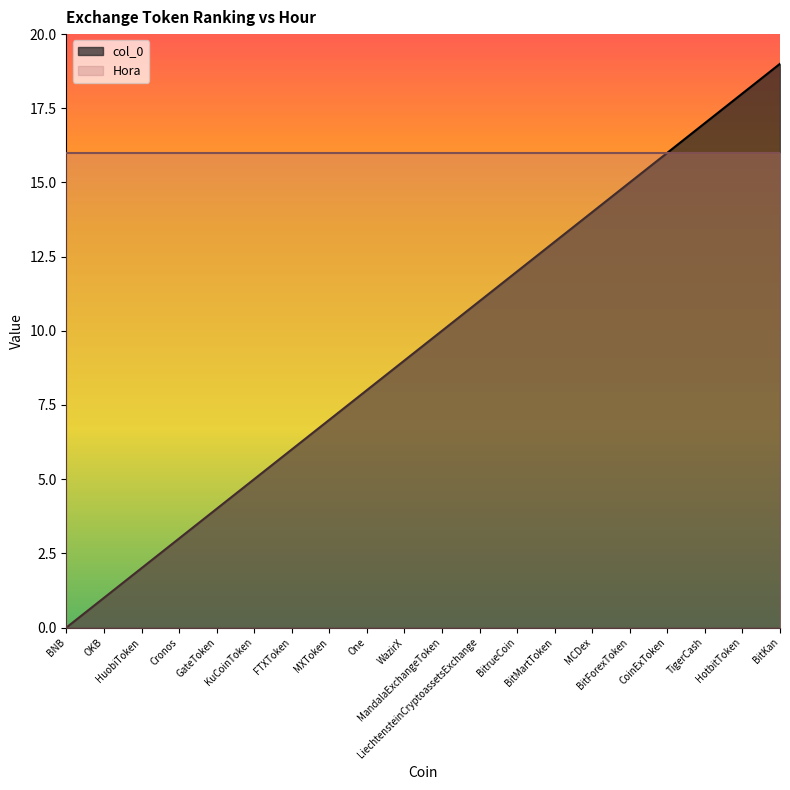

What is the sum of all values?

190